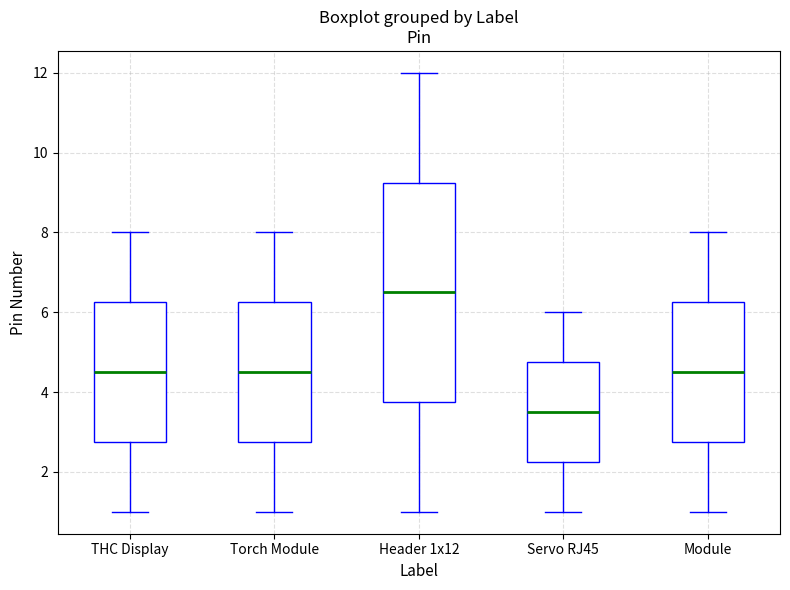

Which box is the tallest, from its lower edge to its upper edge?

Header 1x12